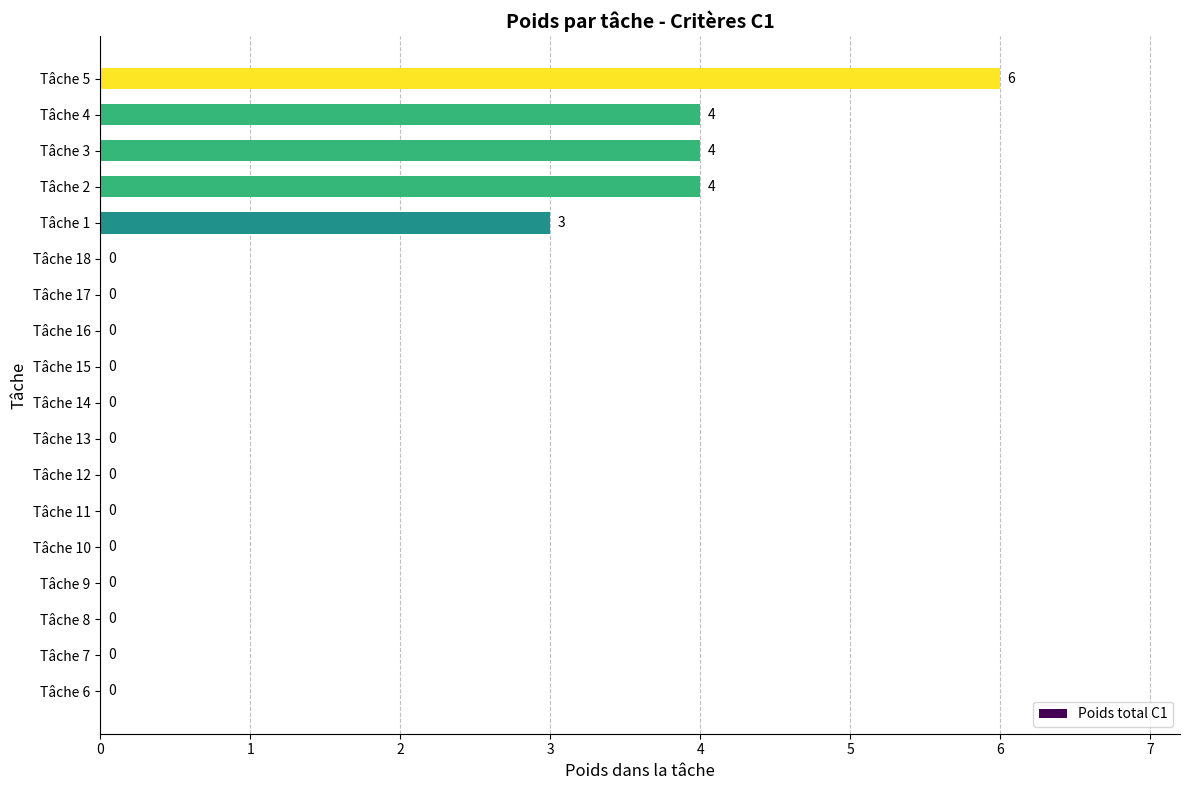

Are the bars grouped side by side (vs. stacked)?

No